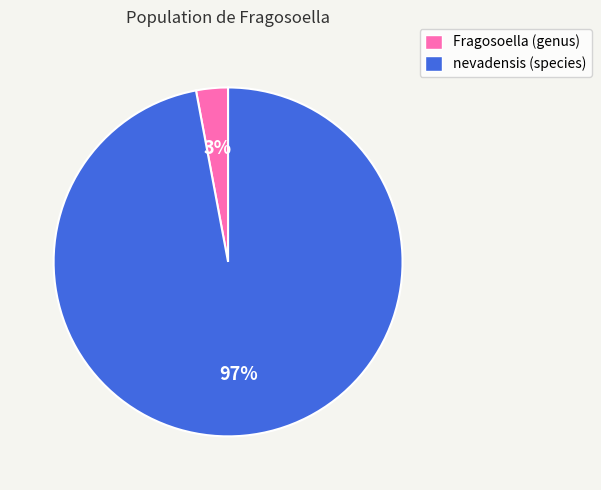

Is there any slice that represents more than half of the pie?

Yes